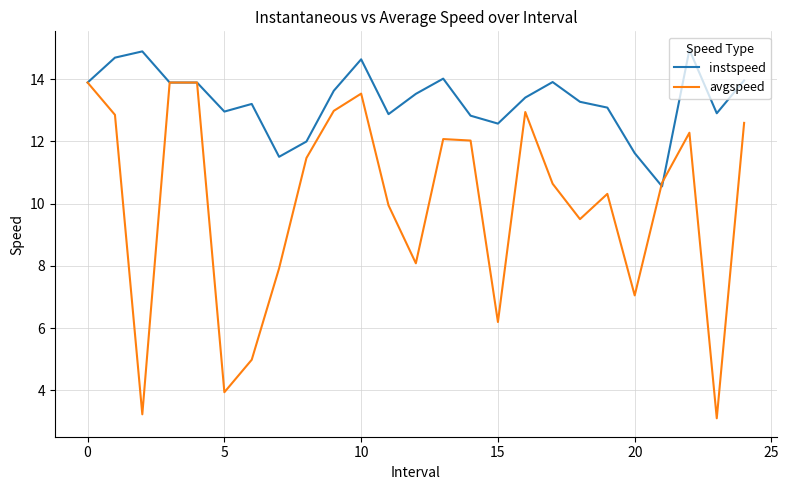

What is the difference between the second highest and minimum values in the instspeed series?

4.3